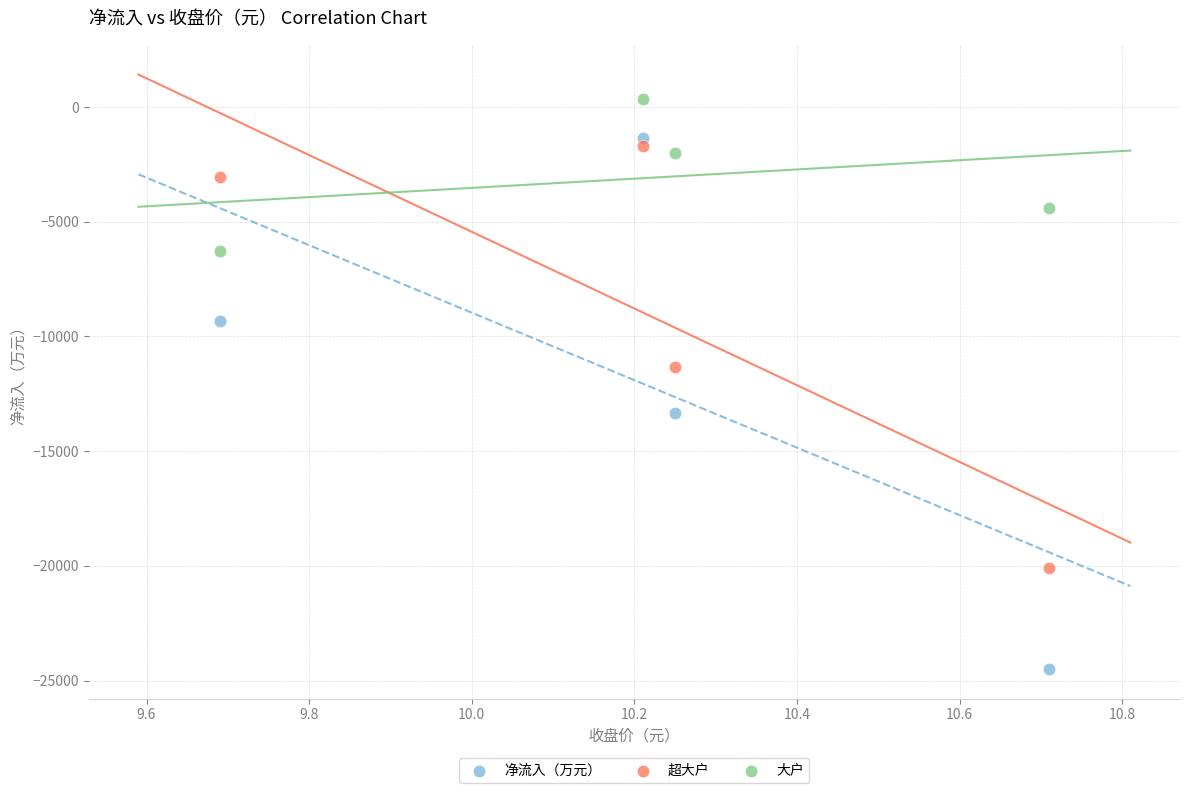

Which series contains the lowest Y value?

净流入（万元）